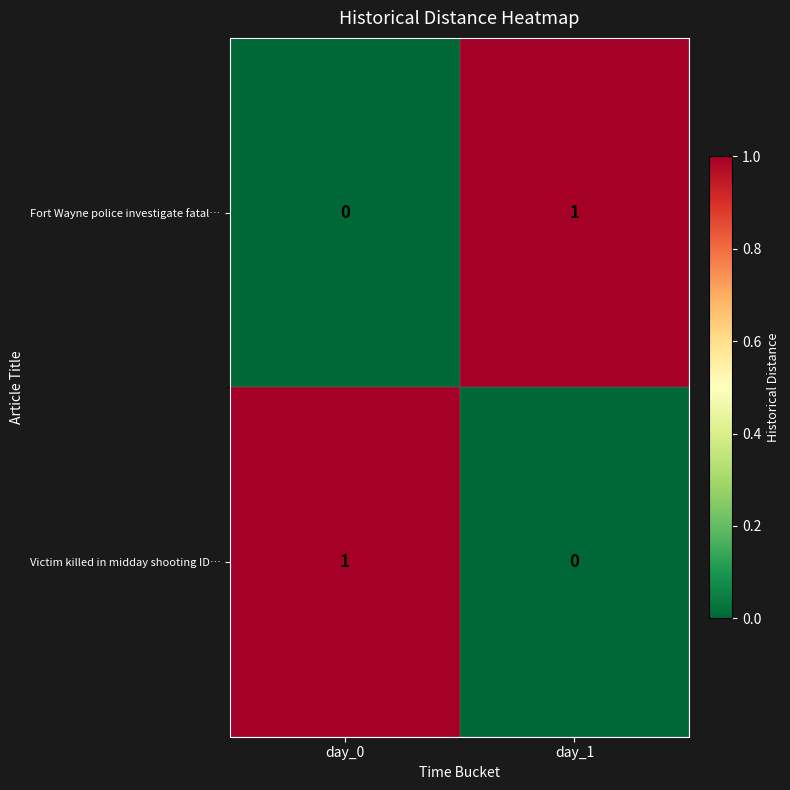

Which category has the highest value in the Fort Wayne police investigate fatal… series?

day_1